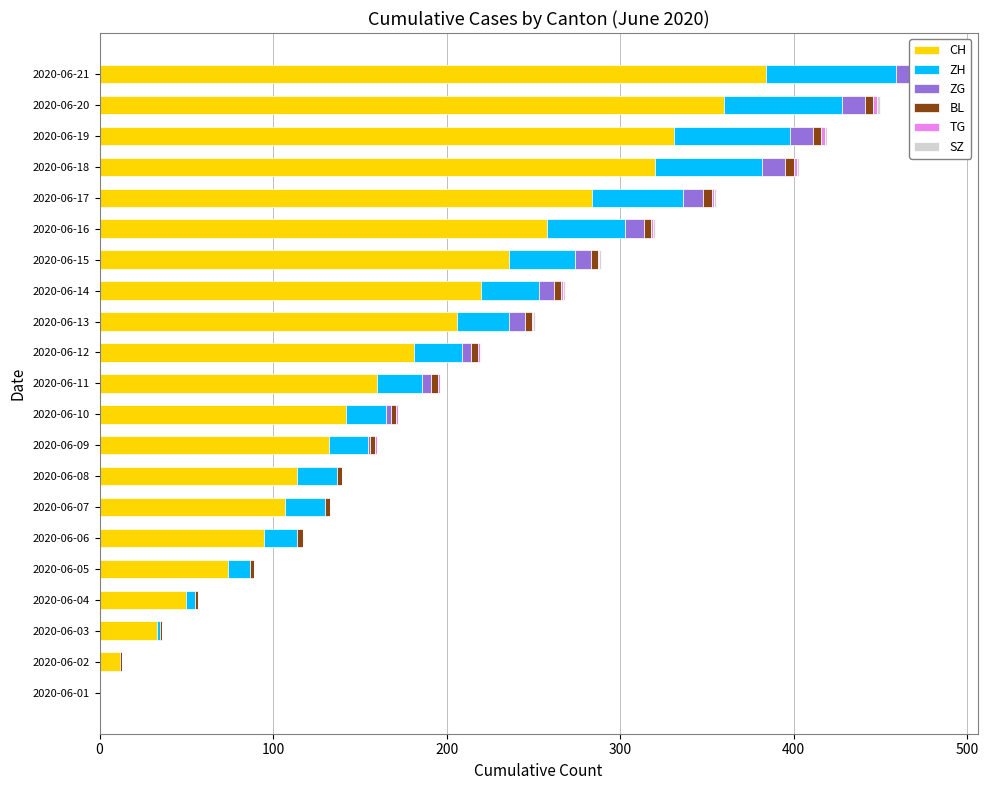

What is the difference between the maximum and second lowest values in the CH series?

372